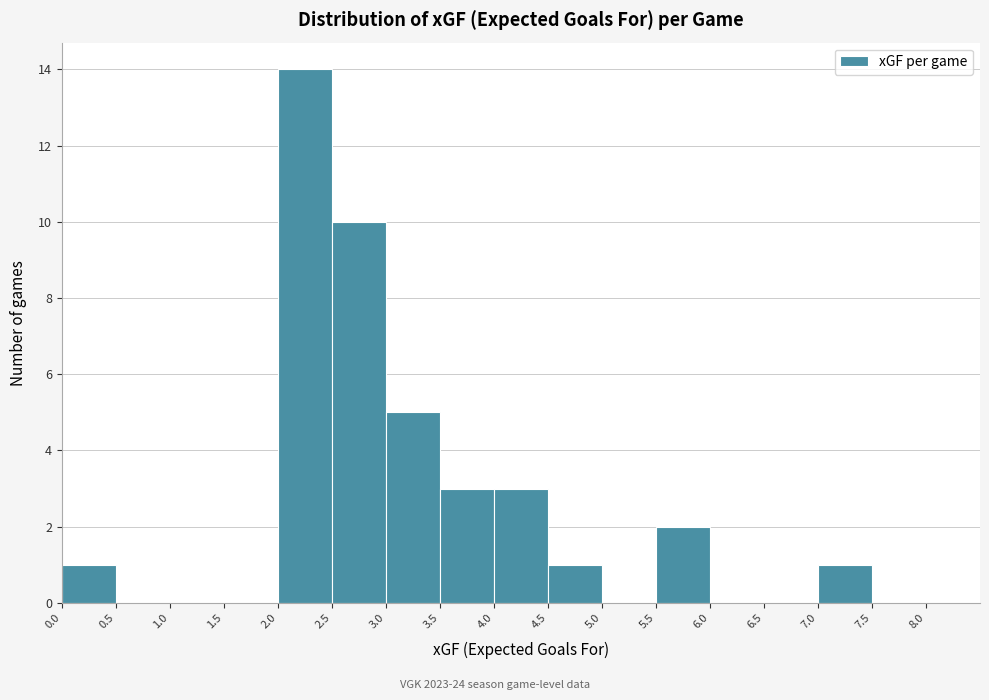

Reading left to right, list every bar in this chart as the range it spans on the x-axis followed by its height. The values are not printed on the chart, so give them approximately, as read against the axis.

0.0 to 0.5: 1
0.5 to 1.0: 0
1.0 to 1.5: 0
1.5 to 2.0: 0
2.0 to 2.5: 14
2.5 to 3.0: 10
3.0 to 3.5: 5
3.5 to 4.0: 3
4.0 to 4.5: 3
4.5 to 5.0: 1
5.0 to 5.5: 0
5.5 to 6.0: 2
6.0 to 6.5: 0
6.5 to 7.0: 0
7.0 to 7.5: 1
7.5 to 8.0: 0